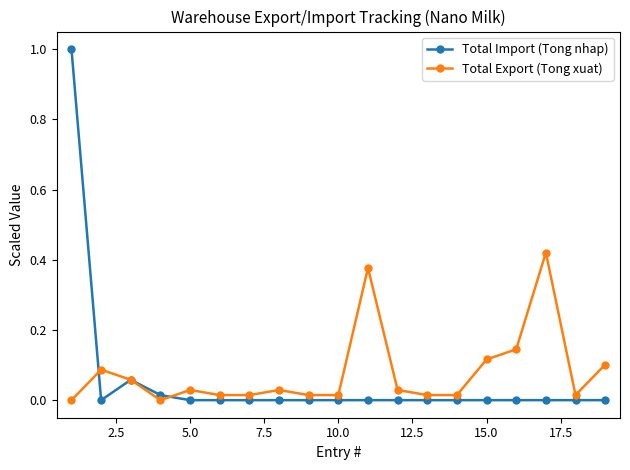

Rank the series by their maximum value, from highest to lowest.

Total Import (Tong nhap), Total Export (Tong xuat)